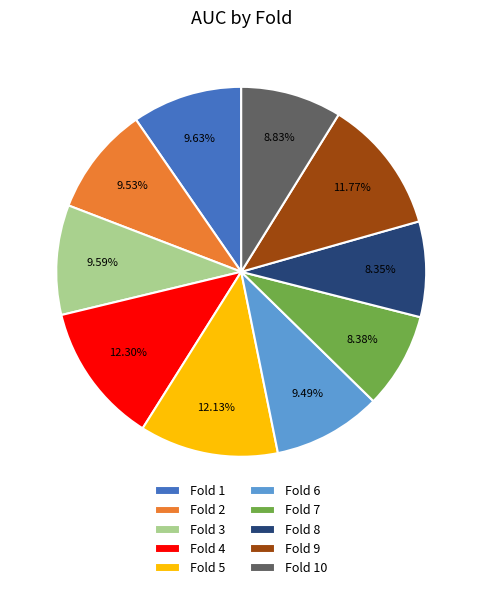

Is there any slice that represents more than half of the pie?

No